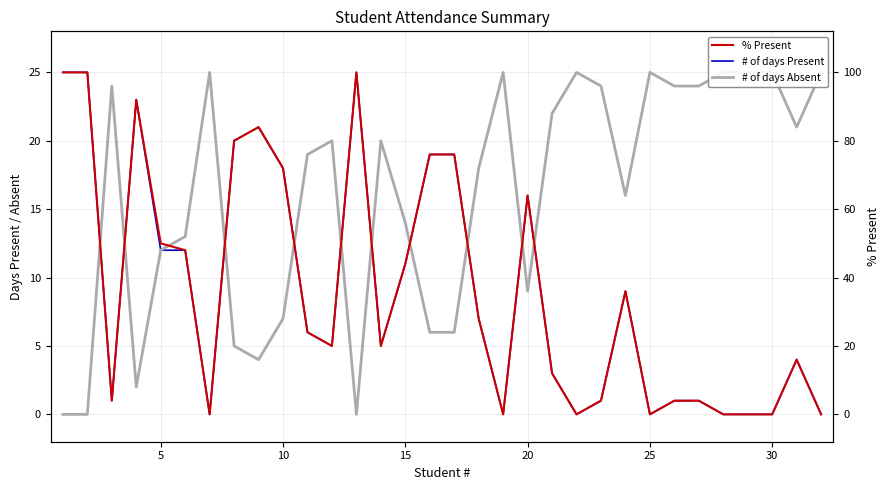

How many lines are shown in the chart?

3